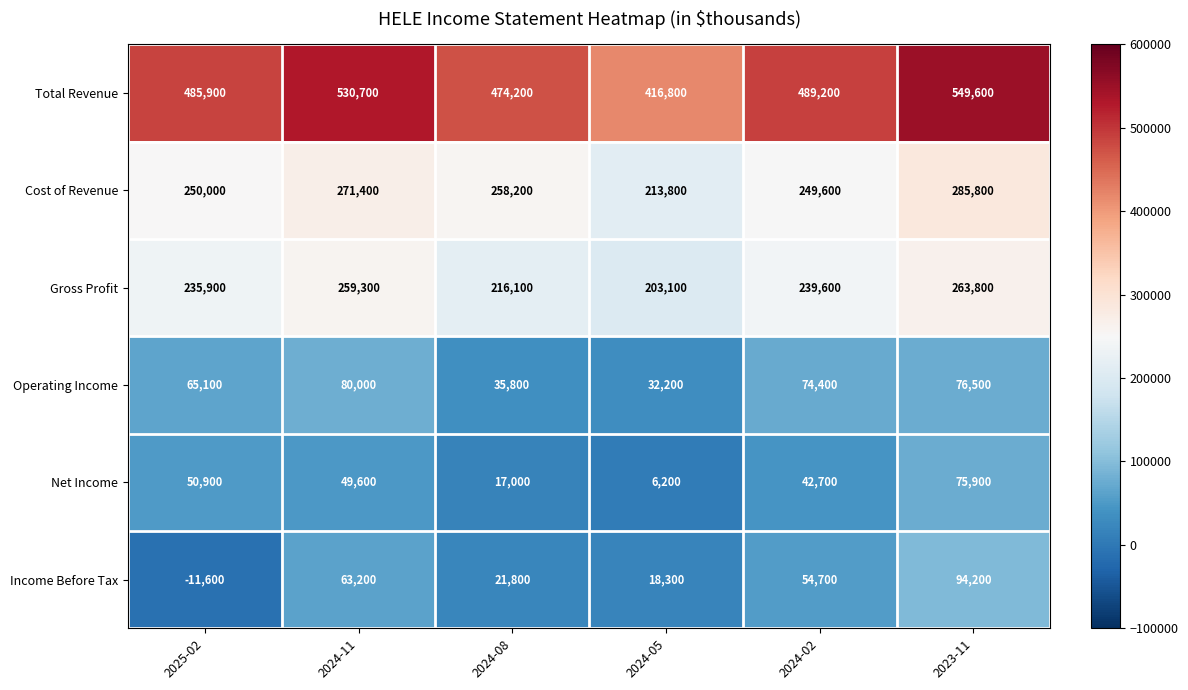

At which label does Total Revenue reach its peak?

2023-11